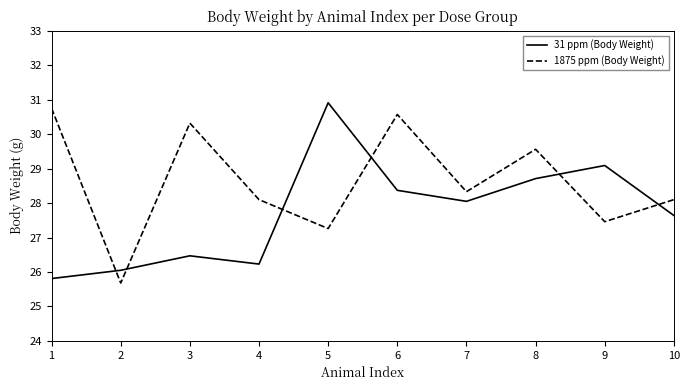

Where is the first local minimum for 1875 ppm (Body Weight)?

2